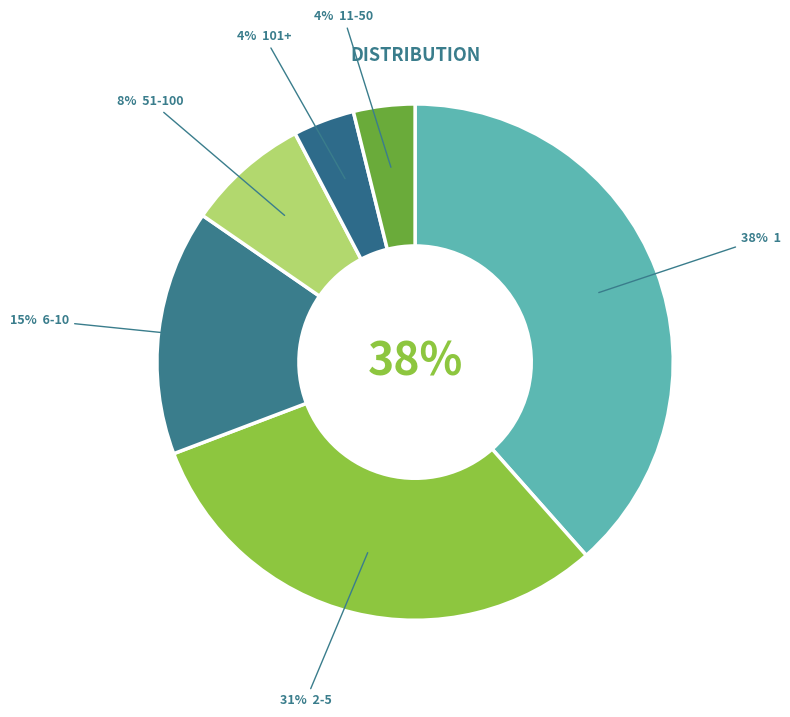

Combined, do 6-10 and 1 account for over 50%?

Yes